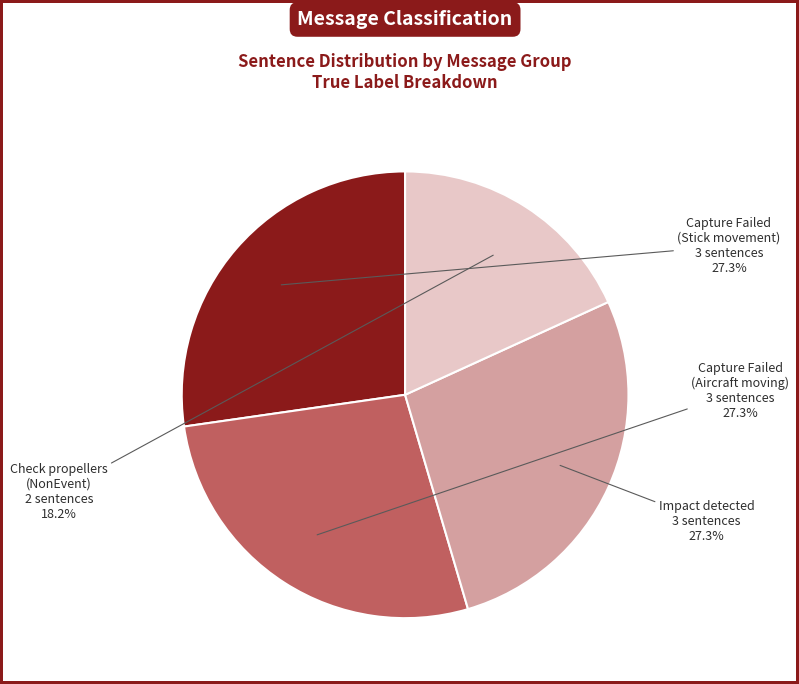

Approximately how many times larger is the value at Capture Failed (Aircraft moving) compared to Impact detected?

1.0